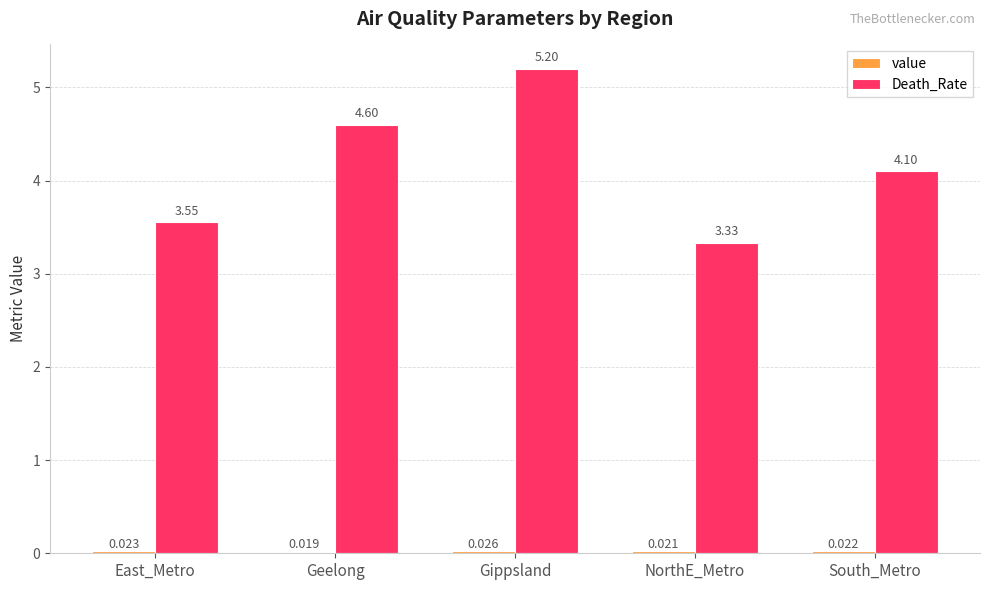

Which series changed the most between Gippsland and South_Metro?

Death_Rate